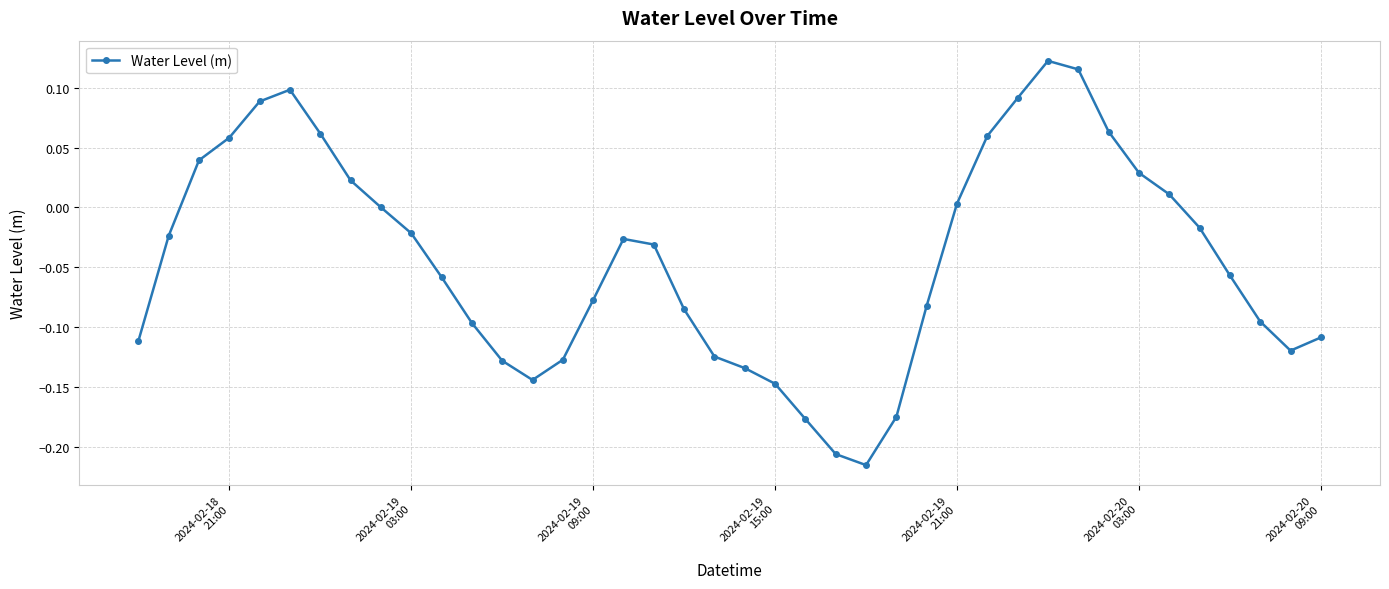

How many points are lower than both their immediate neighbors (excluding endpoints)?

3